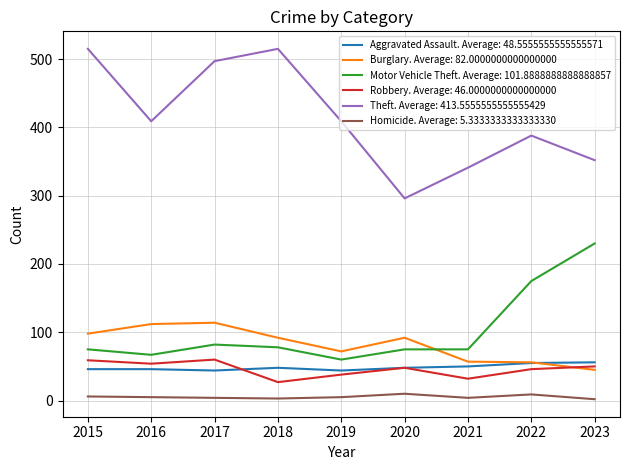

True or false: Robbery. Average: 46.0000000000000000 and Homicide. Average: 5.3333333333333330 intersect in this chart.

False